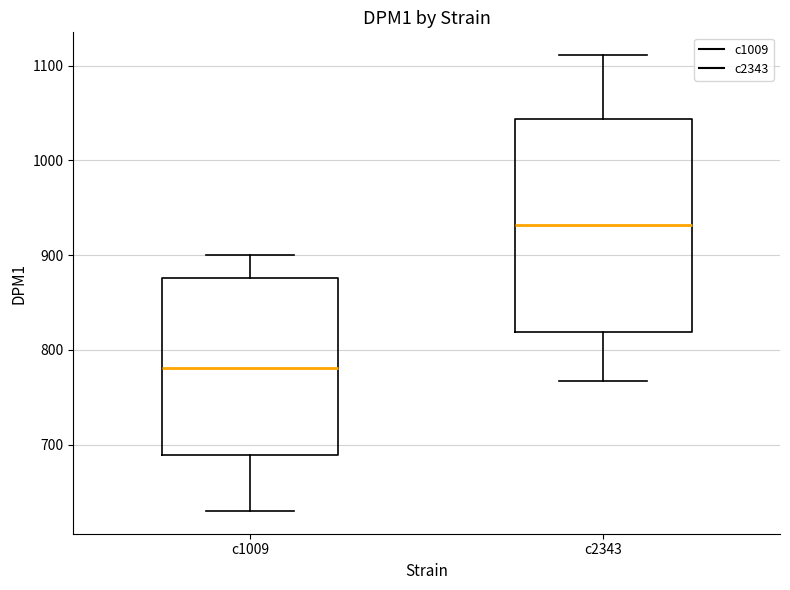

Reading left to right, transcribe this box plot: for each box, give where its median line is, the range the box spans, and where its two whiskers end, as read against the y-axis. The values are not printed on the chart, so give them approximately, as read against the axis.

c1009: median 780, box 690 to 880, whiskers 630 to 900
c2343: median 930, box 820 to 1040, whiskers 770 to 1110